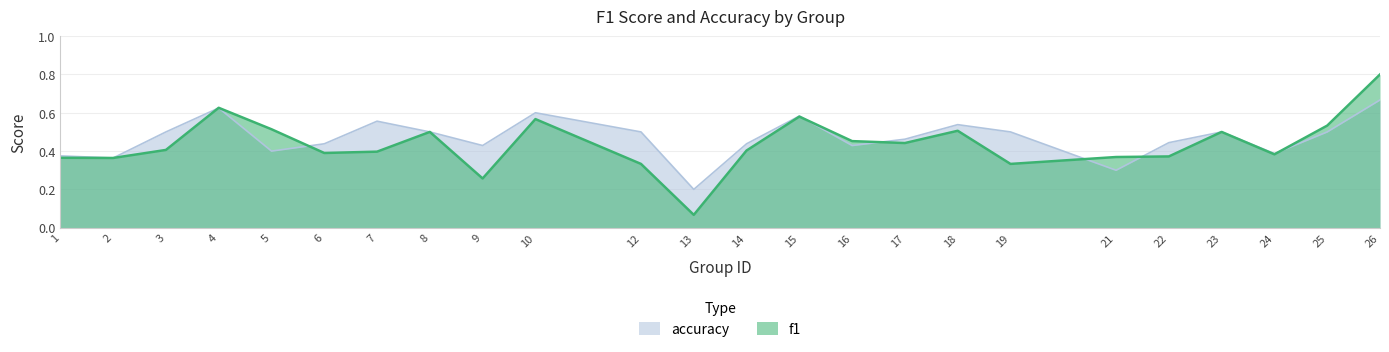

Read the accuracy value at 17.

0.5